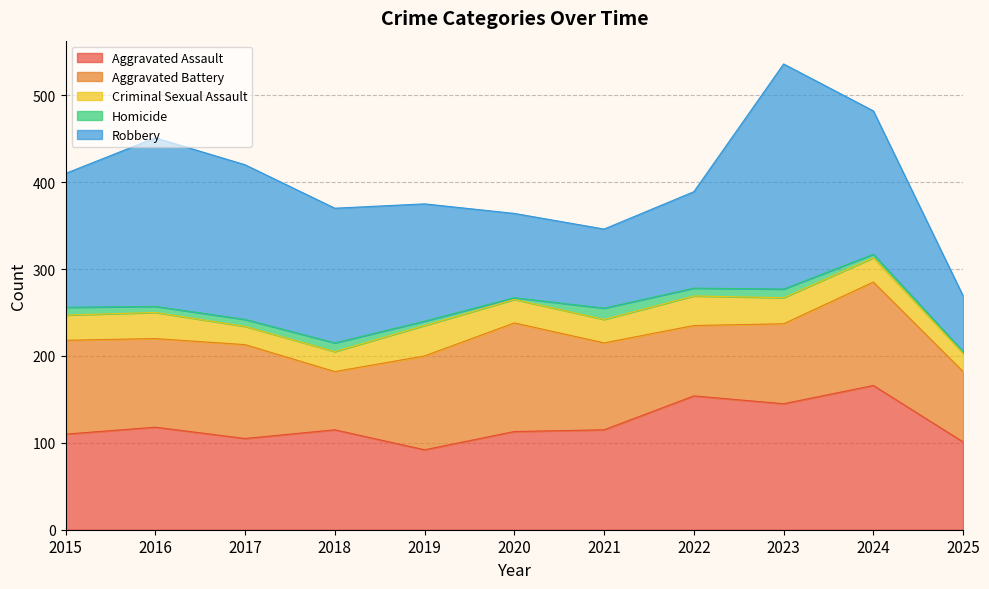

List the series in order of their peak value, highest first.

Robbery, Aggravated Assault, Aggravated Battery, Criminal Sexual Assault, Homicide